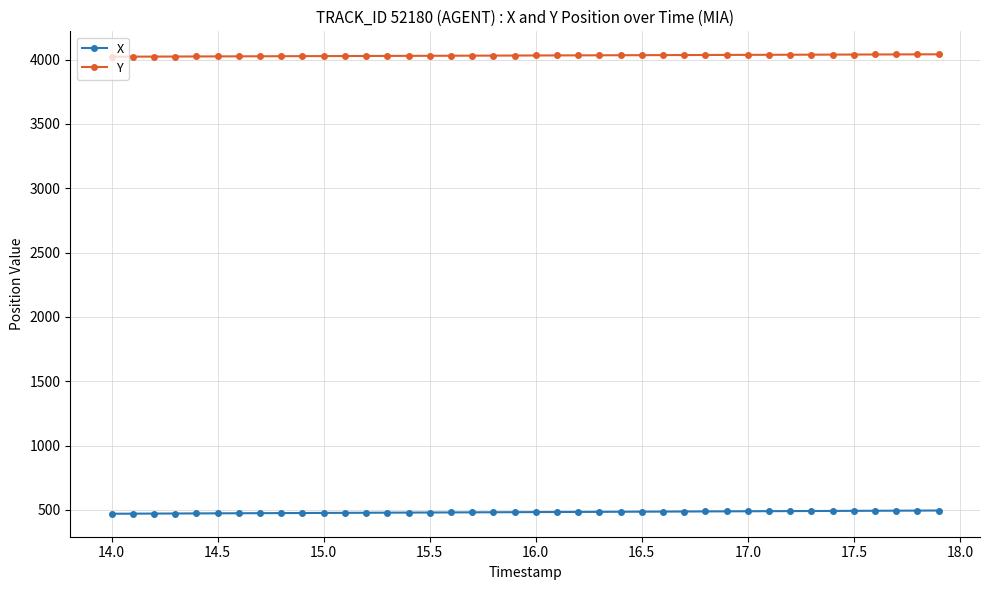

Rank the series by their maximum value, from highest to lowest.

Y, X